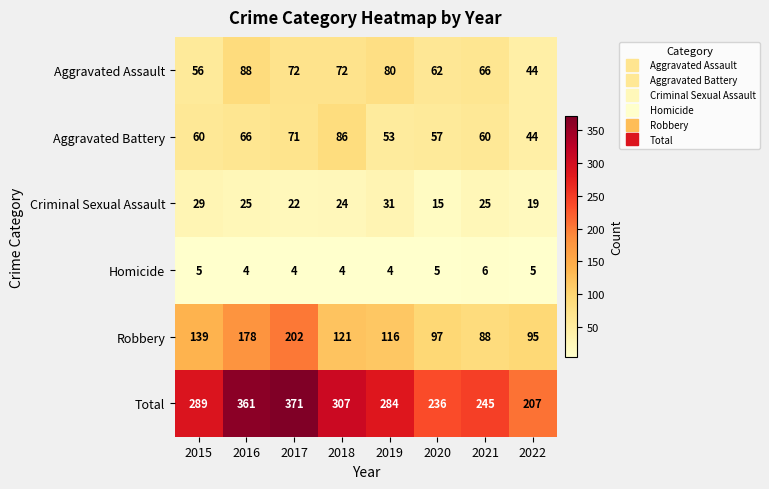

Which series has the widest spread of values?

Total